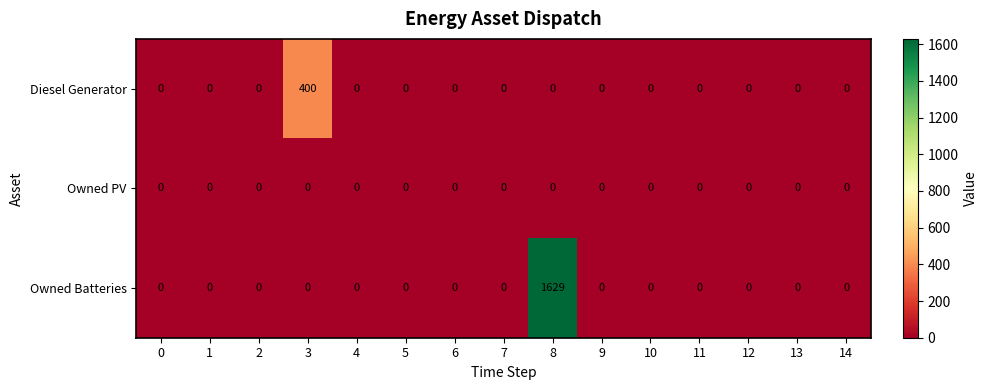

At how many categories does at least one series exceed 1243?

1